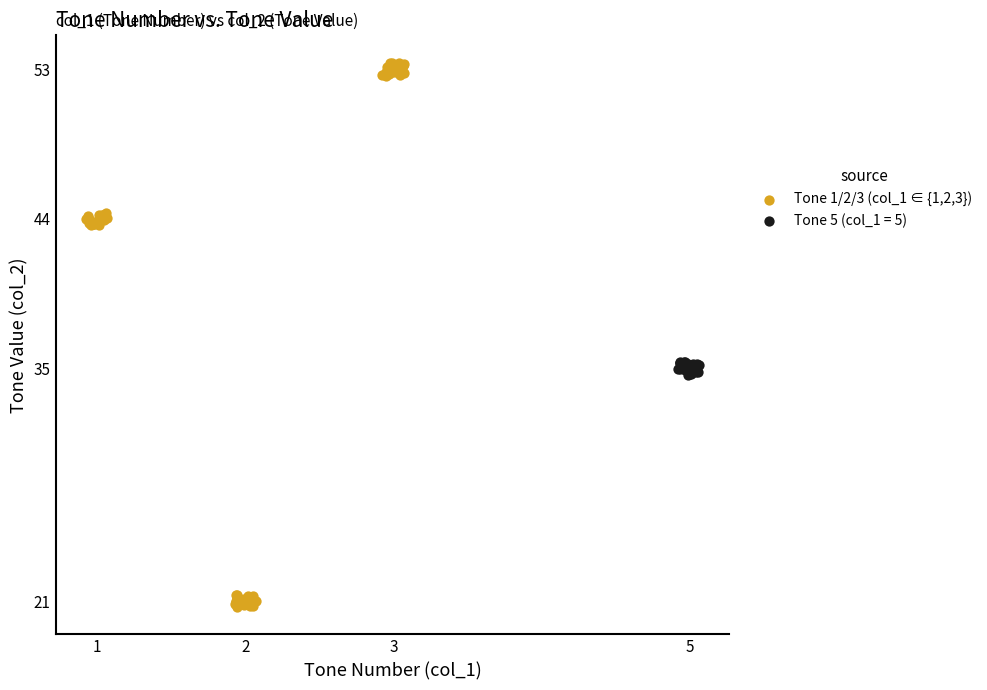

Which series reaches the minimum Y coordinate?

Tone 1/2/3 (col_1 ∈ {1,2,3})